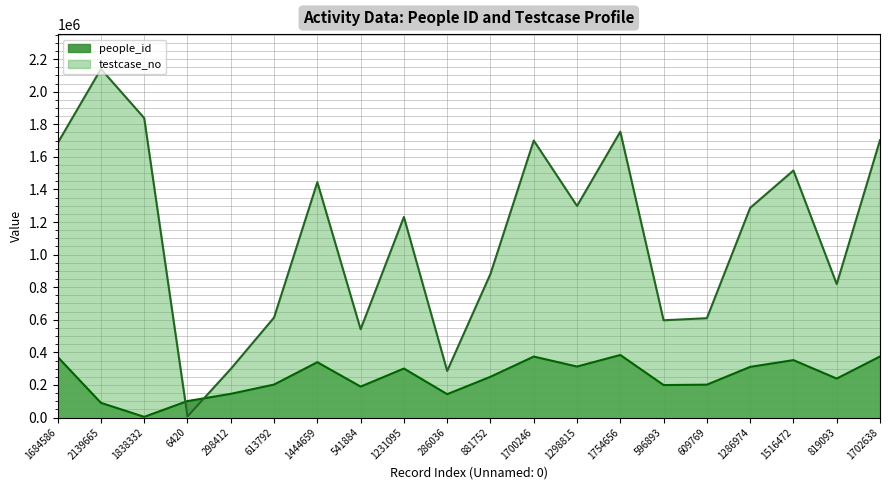

Where do people_id and testcase_no first cross each other?

1838332 and 6420